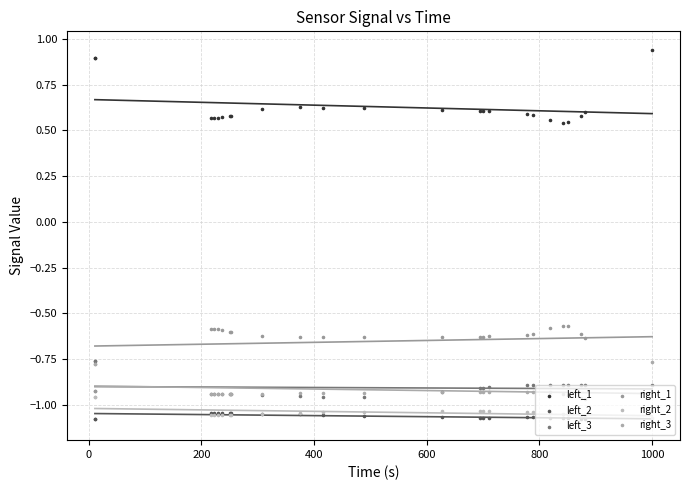

Which series has the largest total across all categories?

left_1